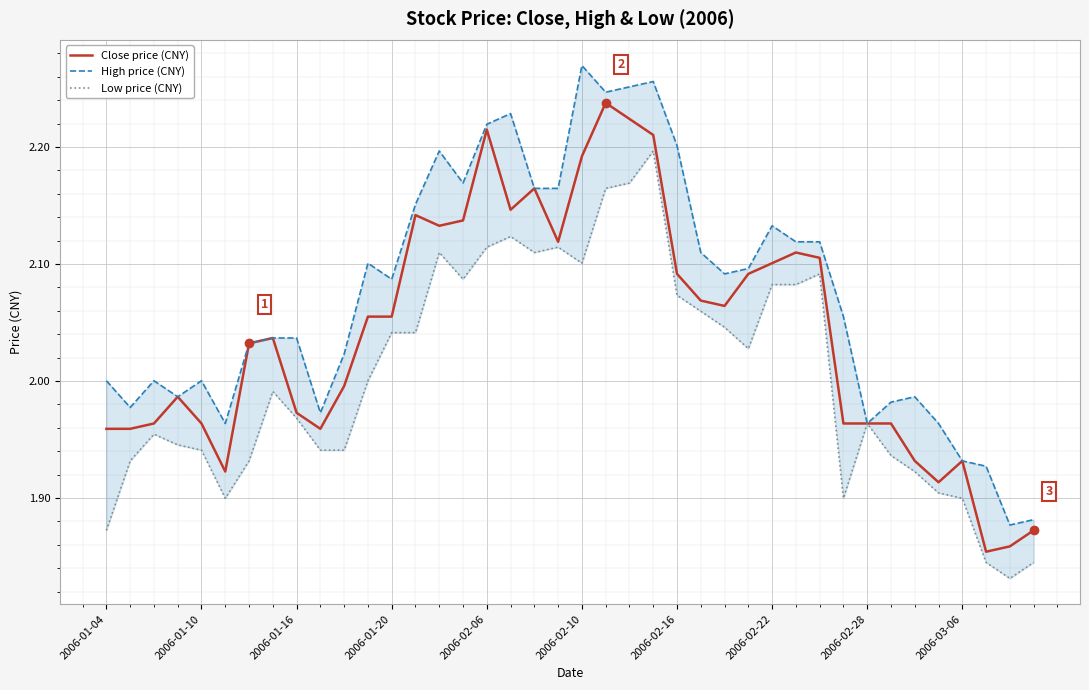

True or false: High price (CNY) and Low price (CNY) intersect in this chart.

False